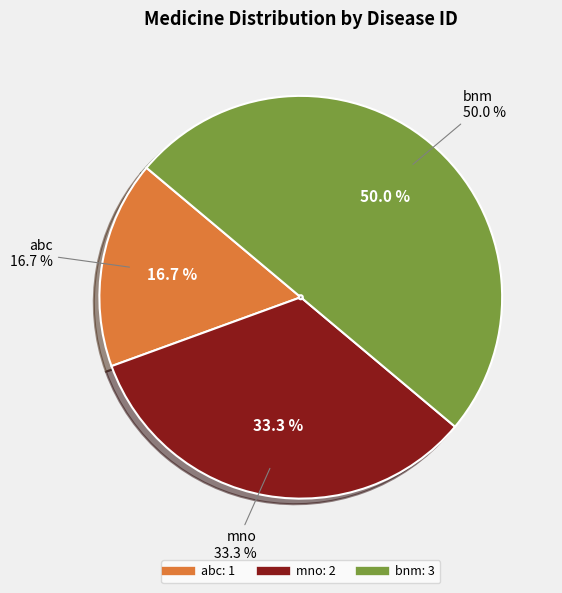

To the nearest percent, what portion does bnm represent?

50%